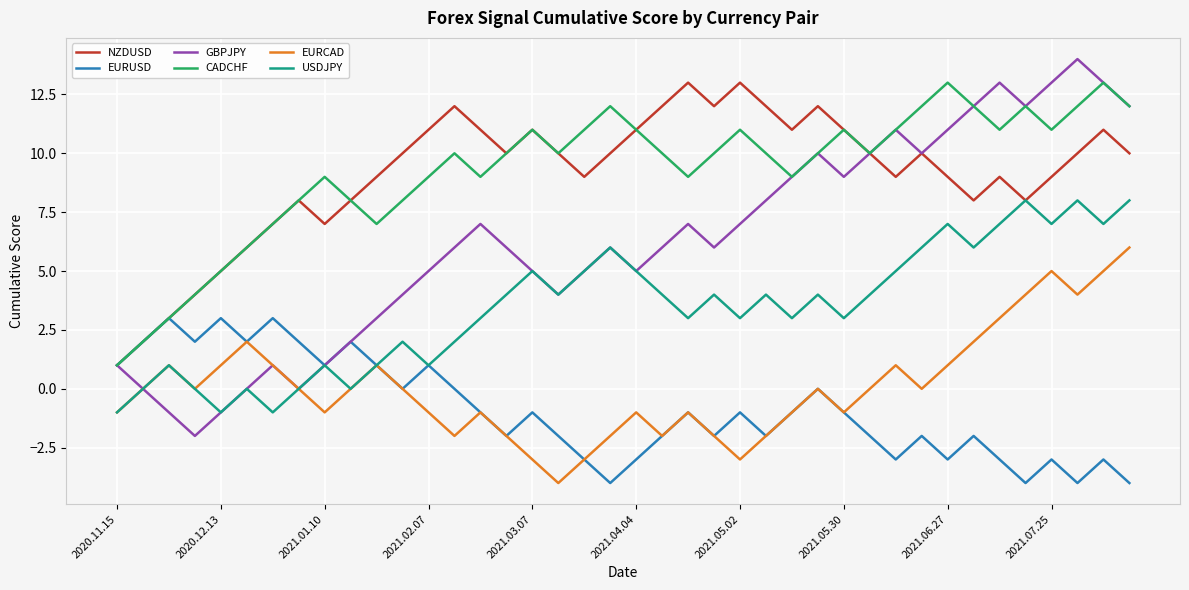

Which series has the widest spread of values?

GBPJPY